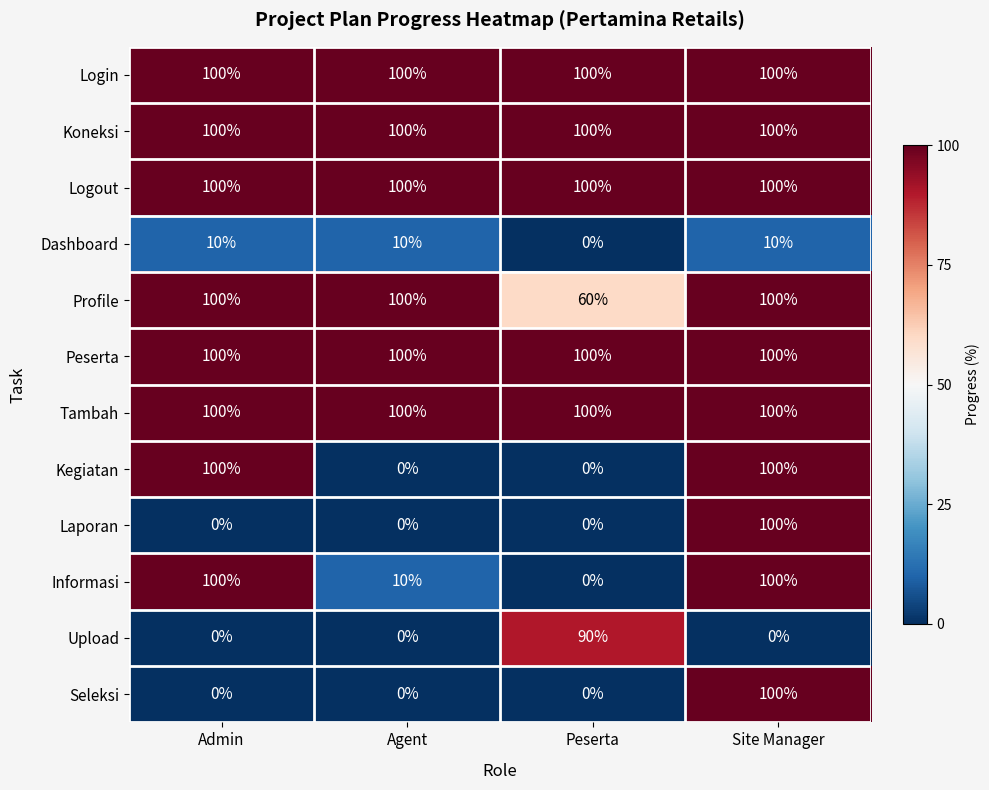

Read the Koneksi value at Admin.

100